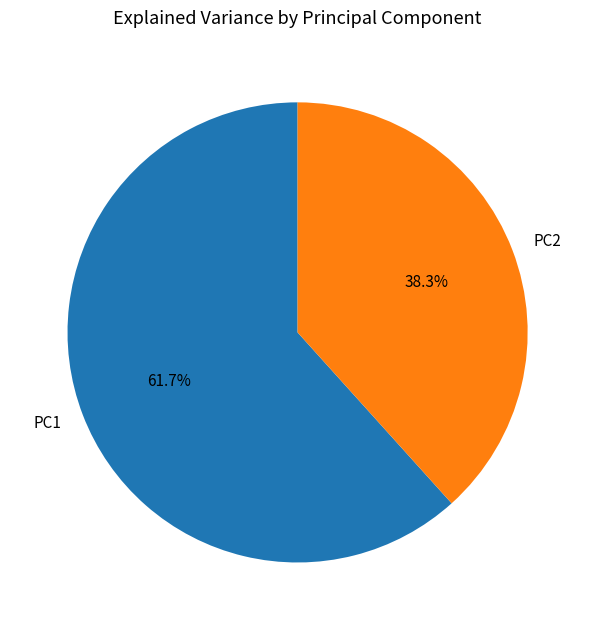

What is the smallest slice in the pie chart?

PC2